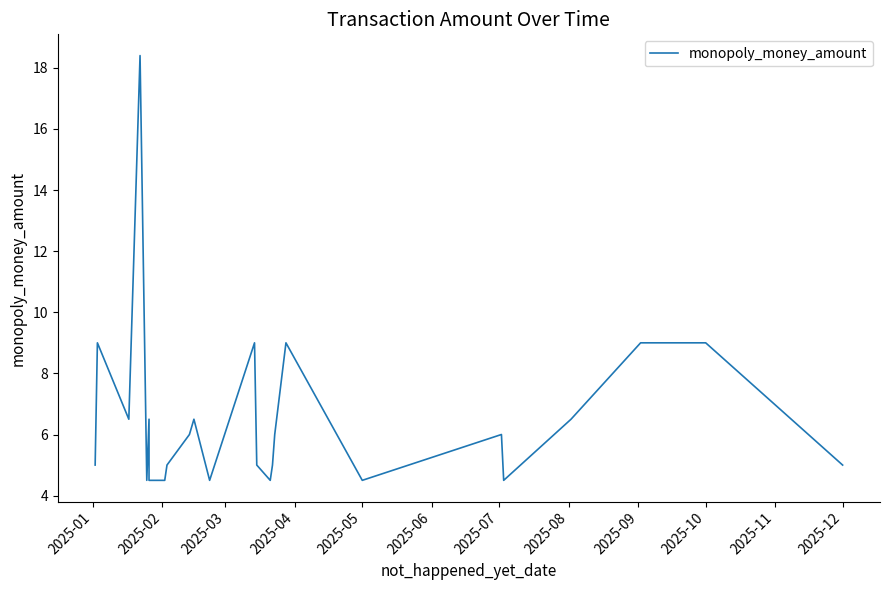

What is the difference between the values at 2025-11 and 2025-03?

2.0